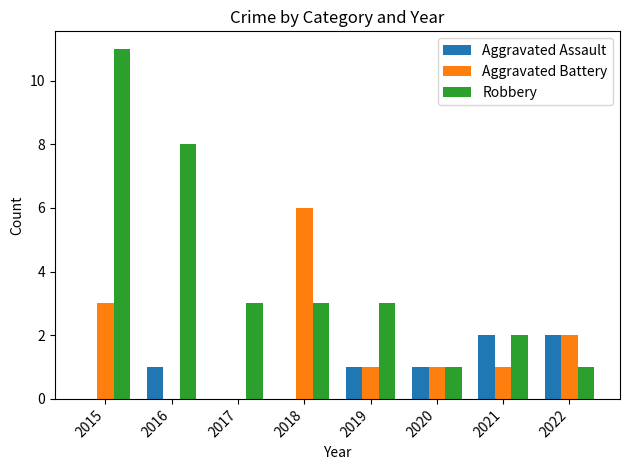

What is the sum of all Robbery values?

32